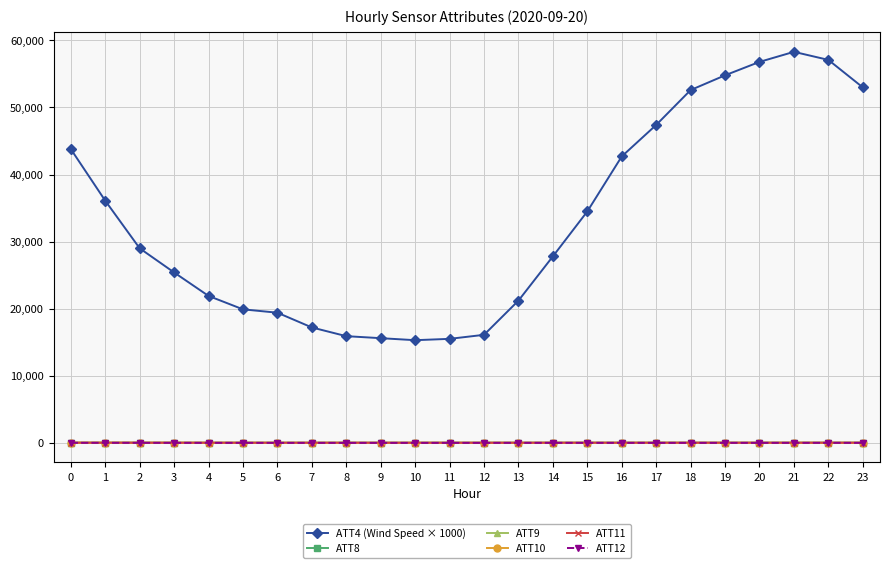

Which series has the widest spread of values?

ATT4 (Wind Speed × 1000)